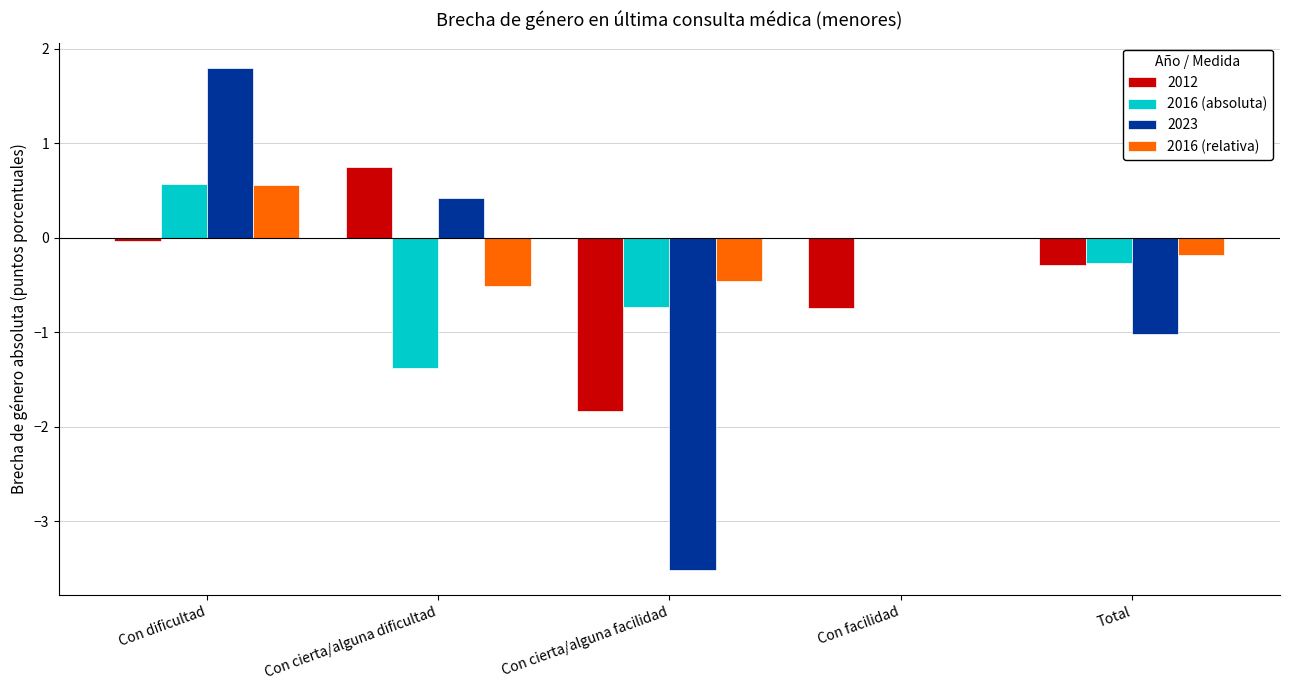

Which series has the widest spread of values?

2023